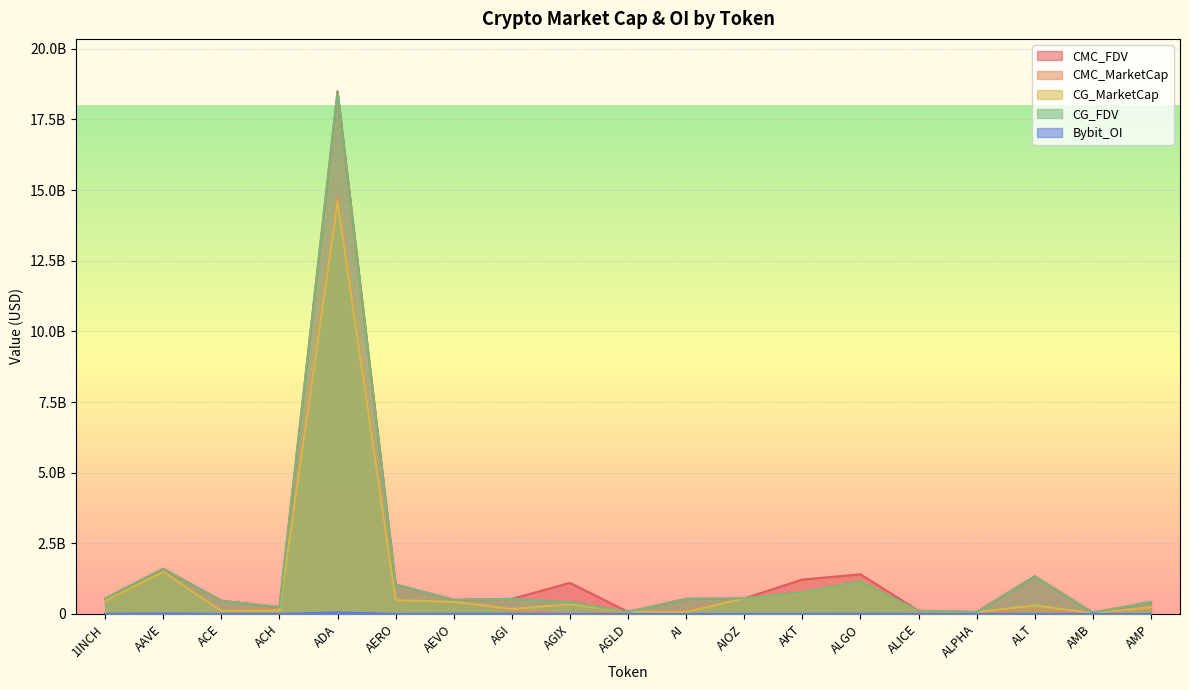

True or false: Bybit_OI has more than 0 interior local peaks.

True